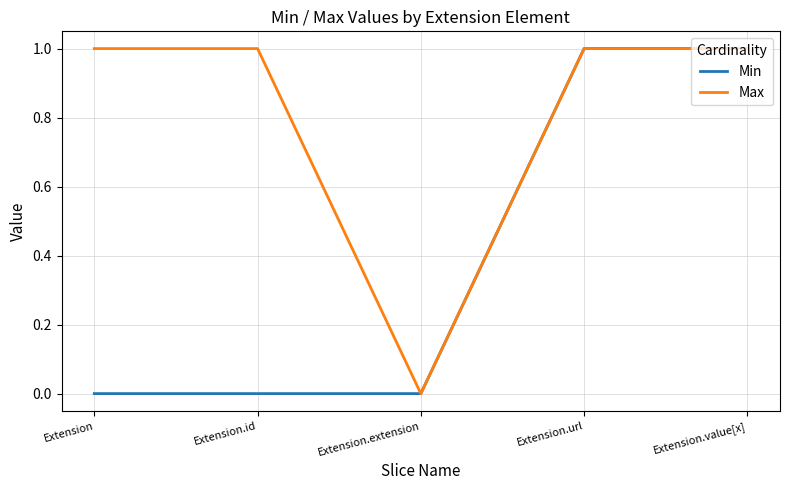

What is the sum of all Max values?

4